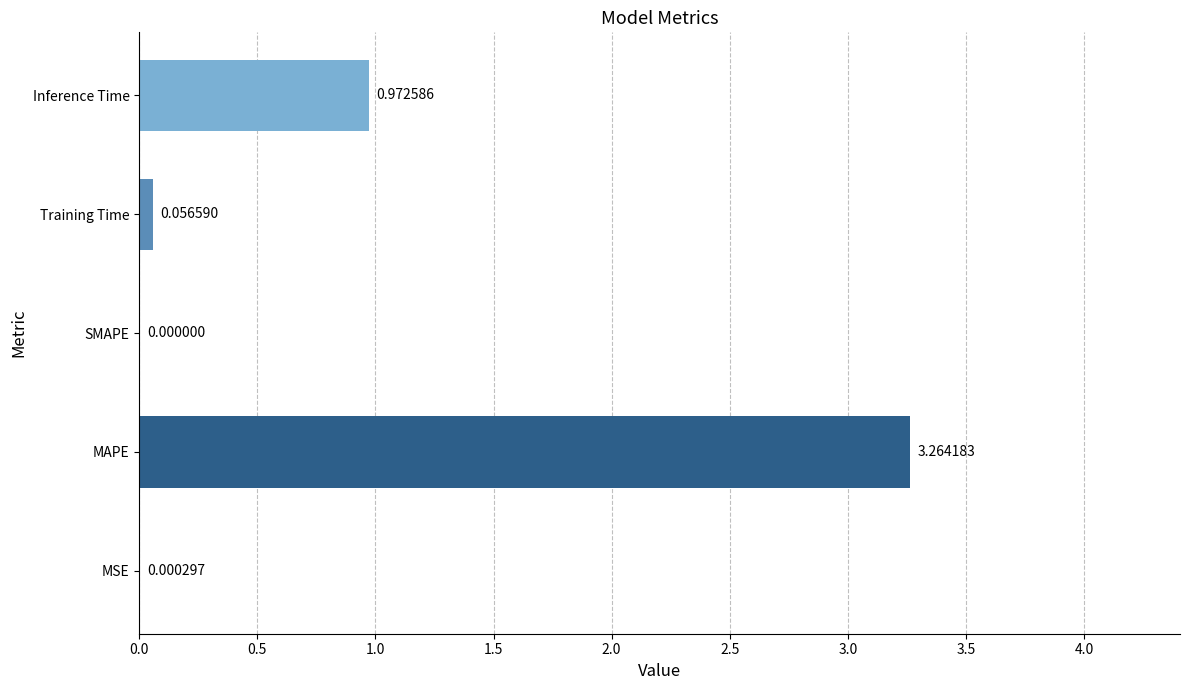

Are the bars horizontal?

Yes